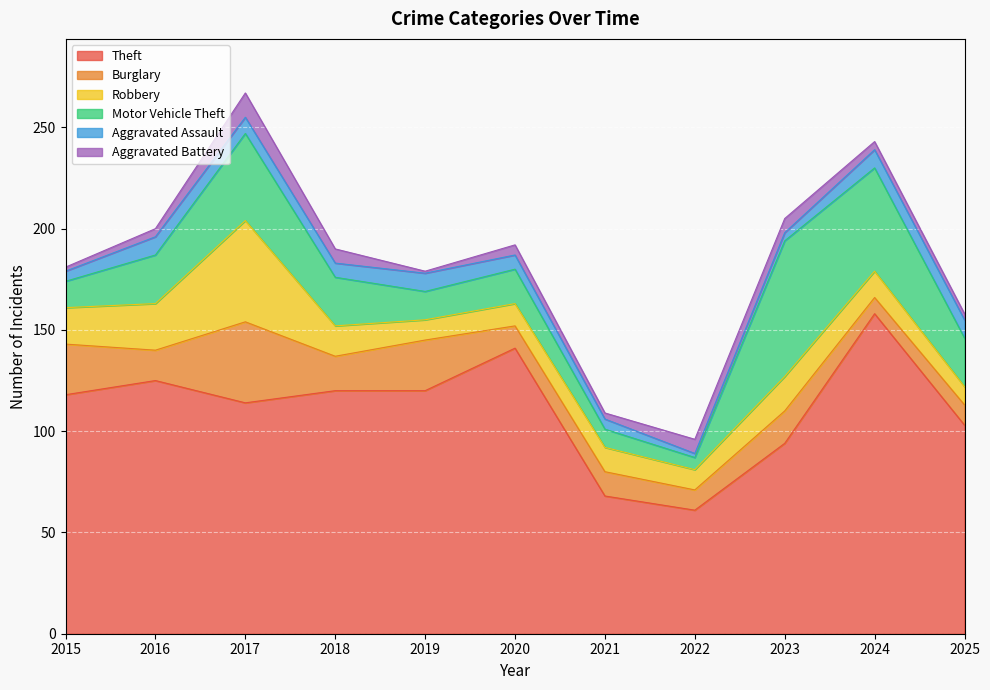

True or false: Aggravated Assault and Motor Vehicle Theft intersect in this chart.

False